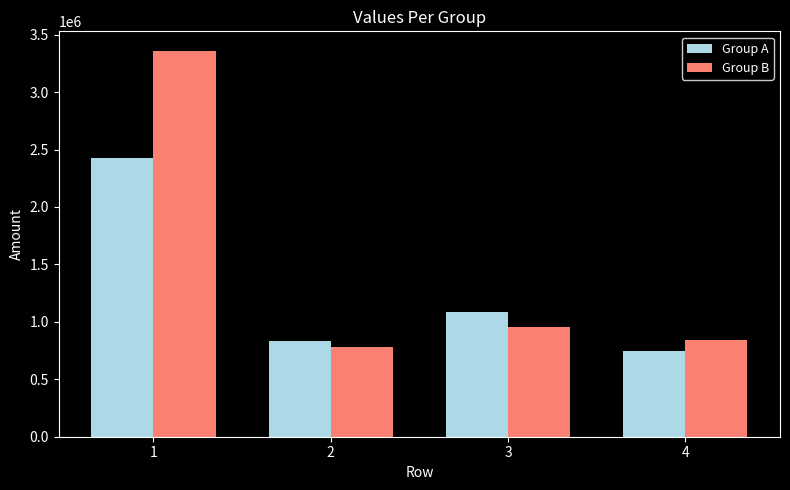

True or false: Group A has a value of 181706.4 at 4.

False